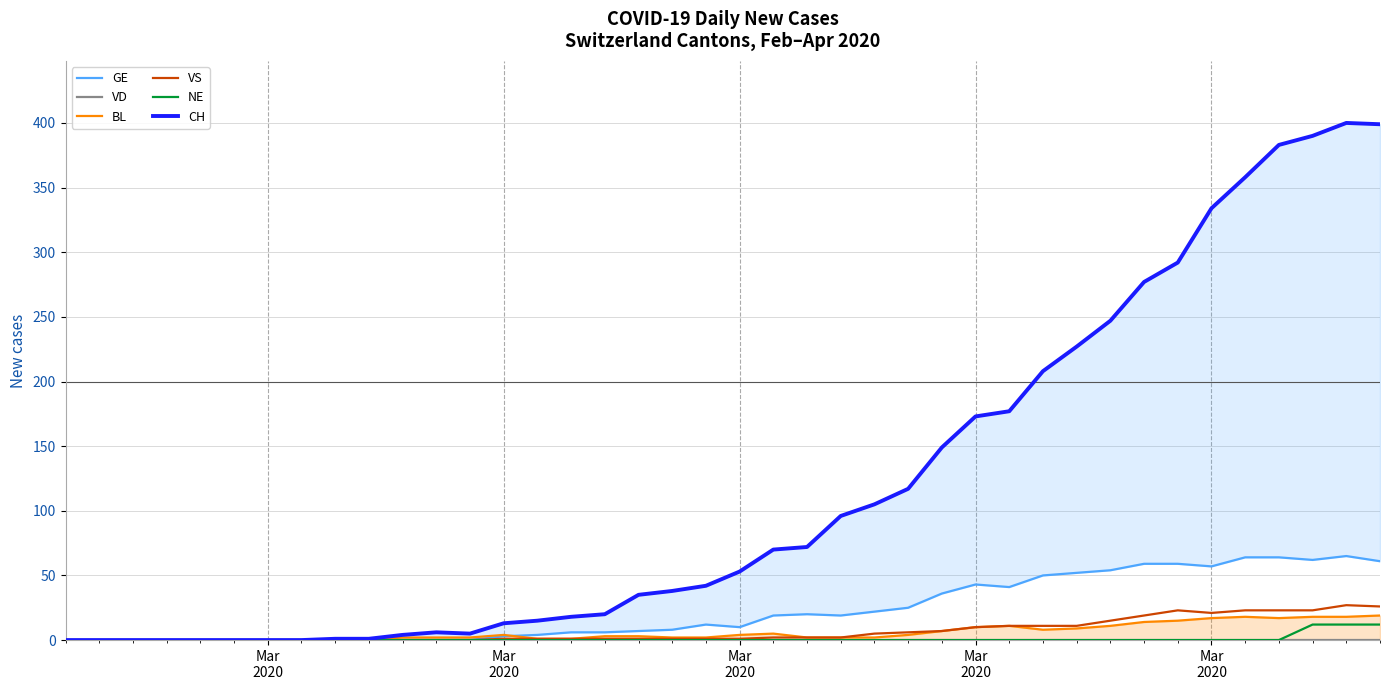

Rank the series by their maximum value, from highest to lowest.

CH, GE, VS, BL, NE, VD